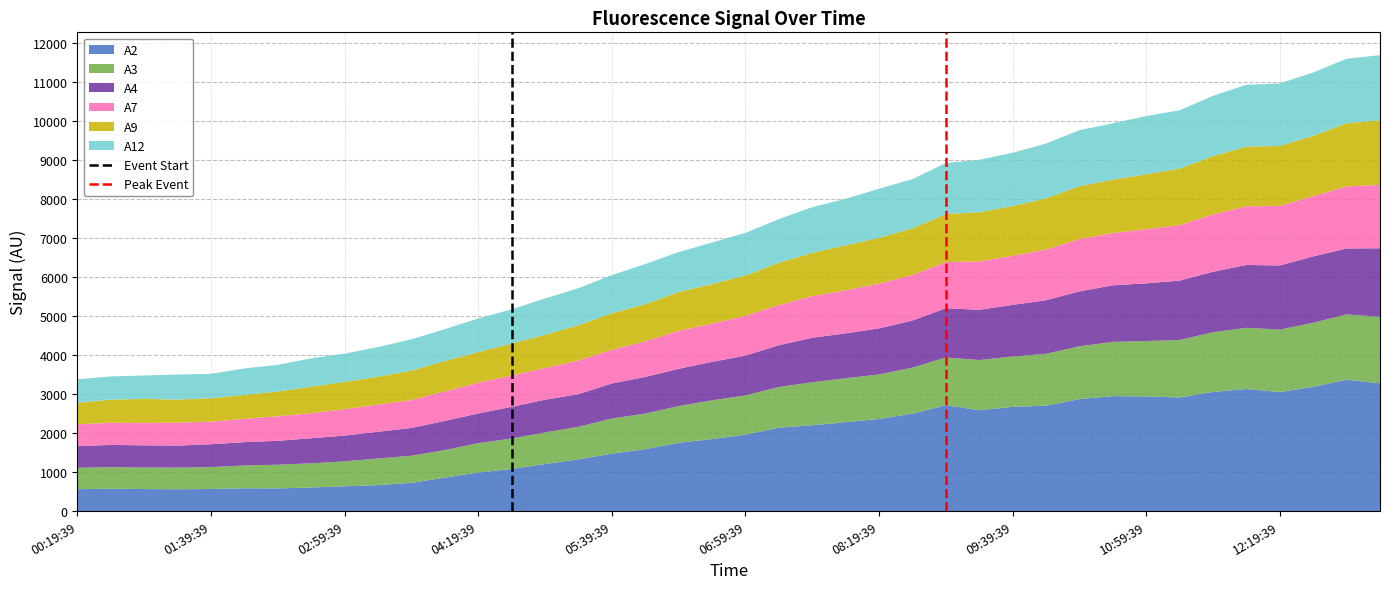

What is the total value across all series at 00:19:39?

3381